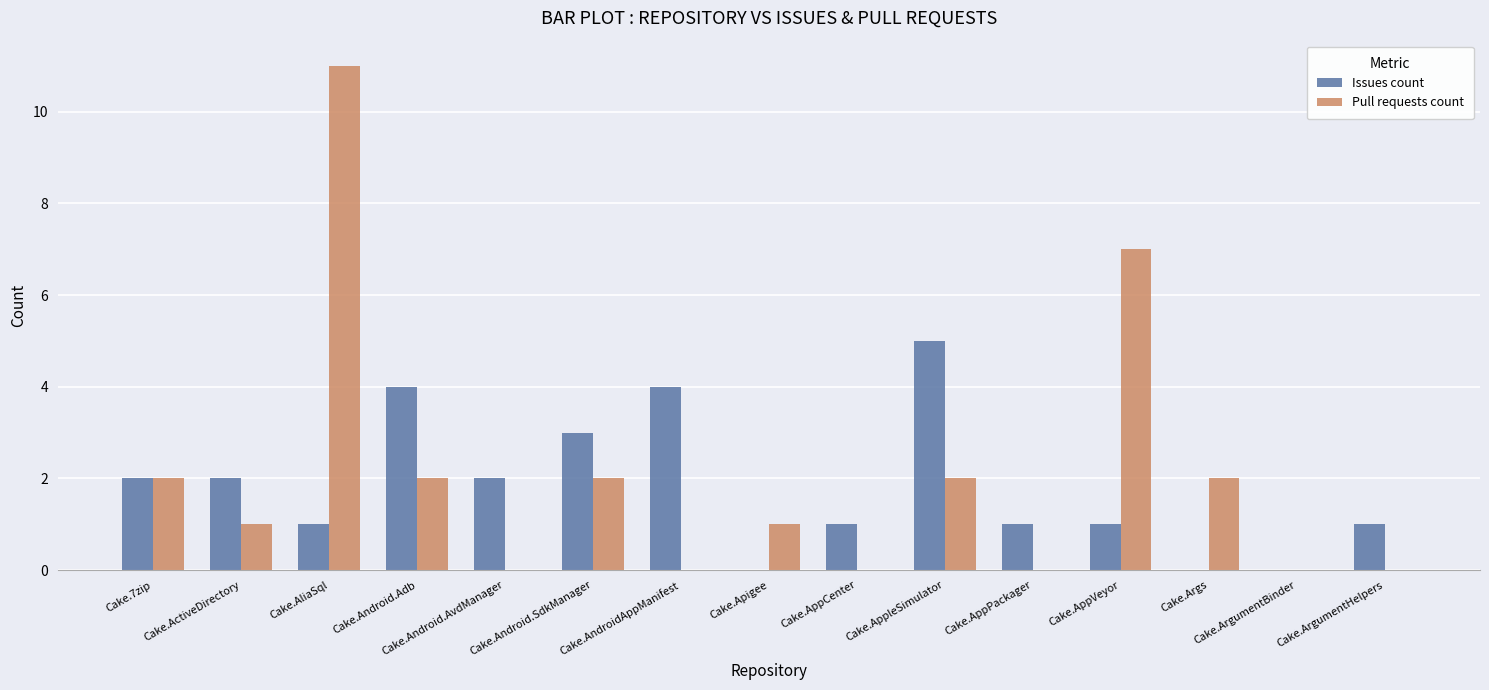

What is the sum of all Pull requests count values?

30